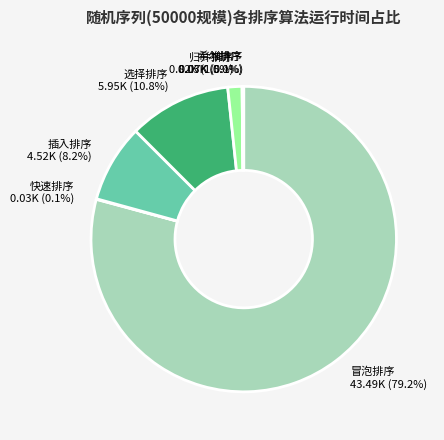

To the nearest percent, what is the average slice percentage?

14%